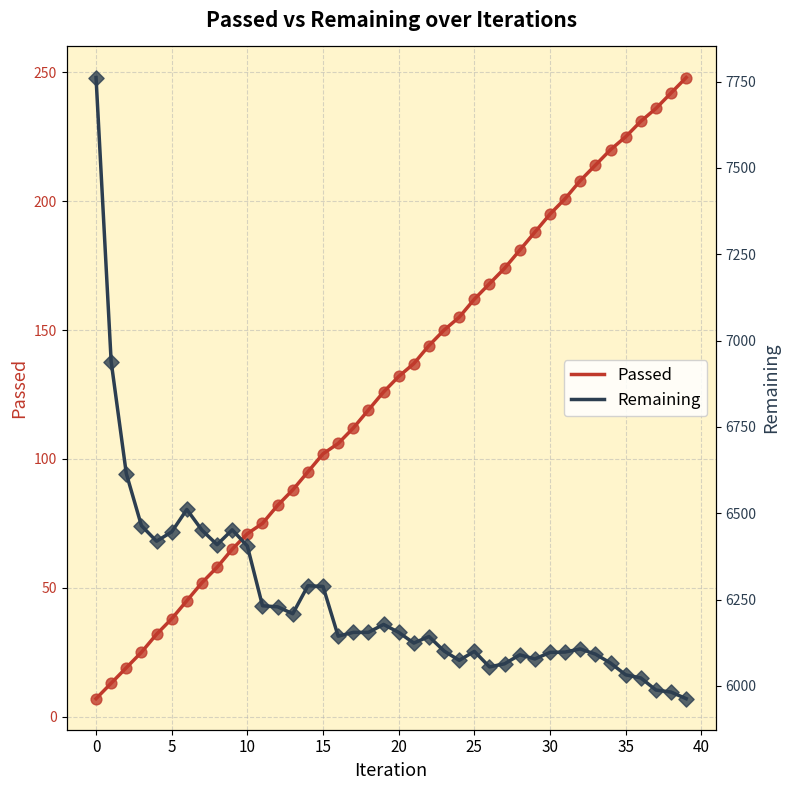

Which series reaches the maximum Y coordinate?

Remaining